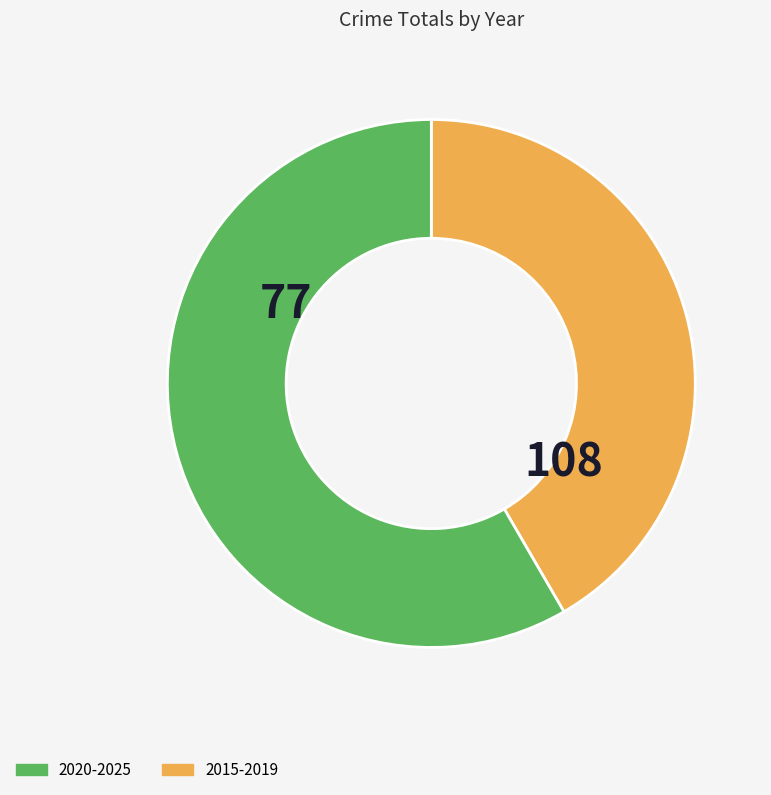

Is there a majority slice in this chart?

Yes